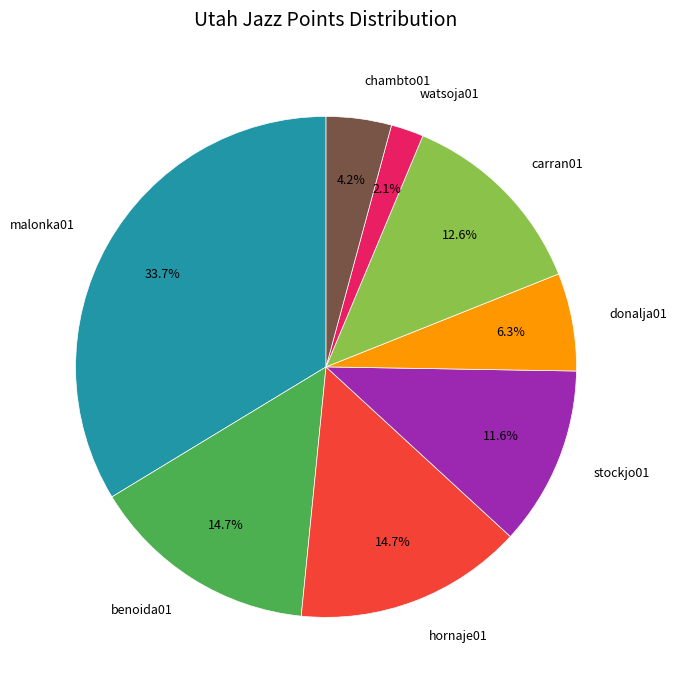

To the nearest percent, what is the difference between the largest and smallest slice percentages?

32%